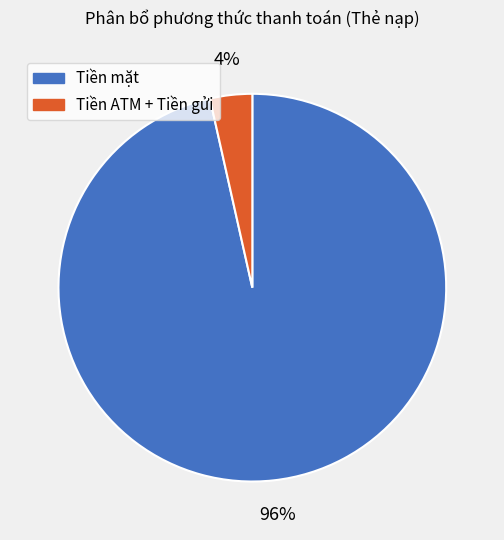

Which category accounts for the majority?

Tiền mặt